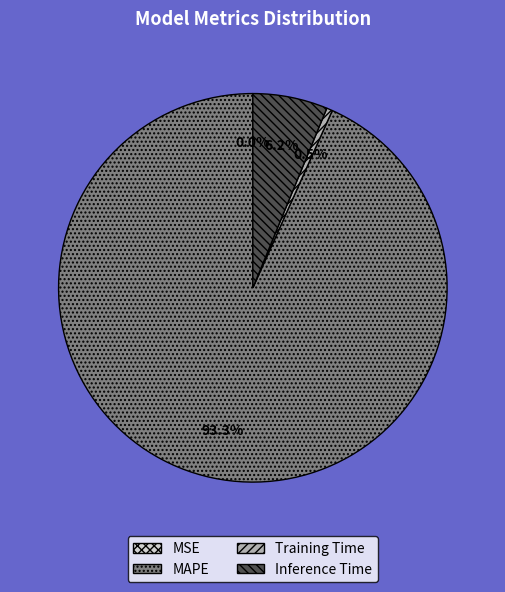

Is there any slice that represents more than half of the pie?

Yes